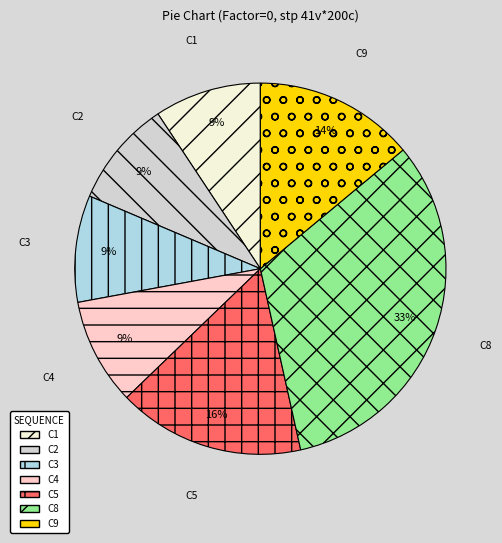

To the nearest percent, what is the average slice percentage?

14%